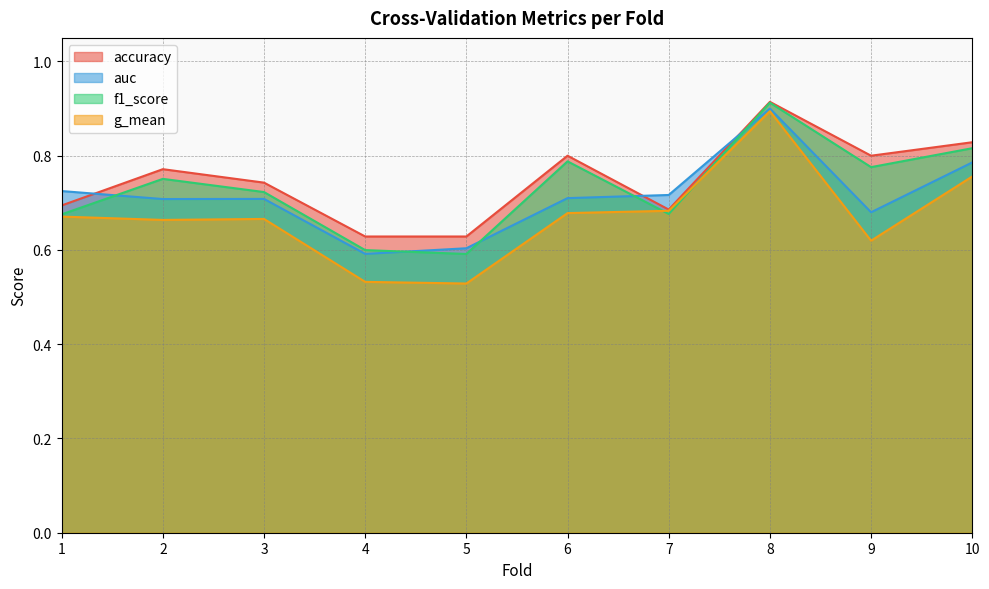

The accuracy series shows 0.5 at 1. True or false?

False